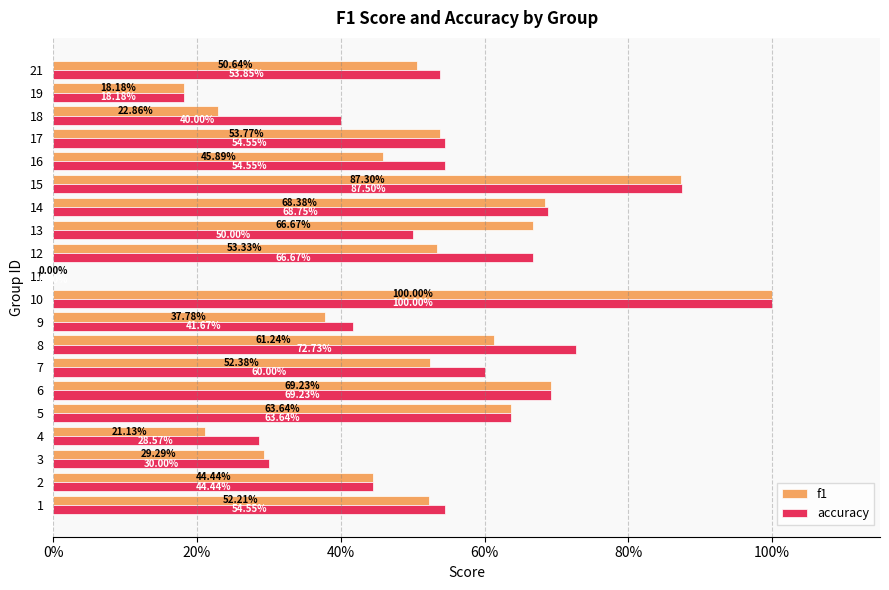

What are all the series names shown in the legend?

f1, accuracy